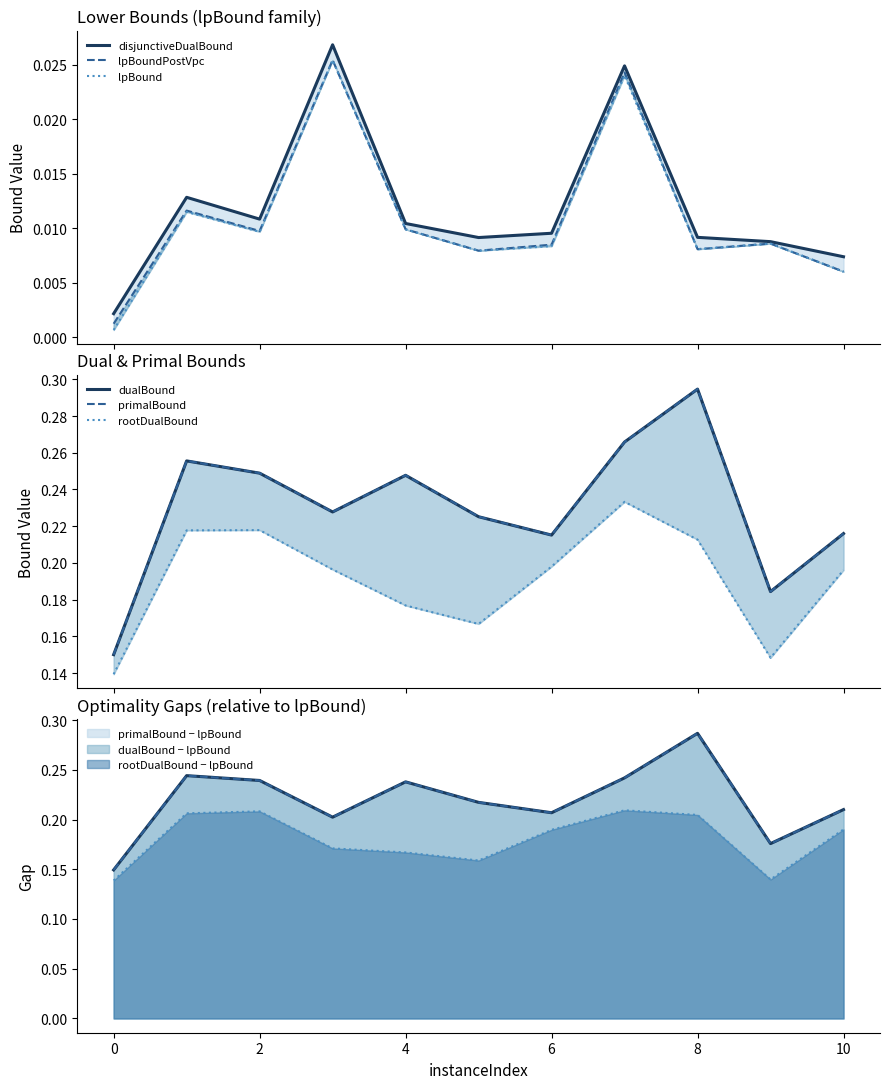

How many dualBound values are between 0 and 1?

11